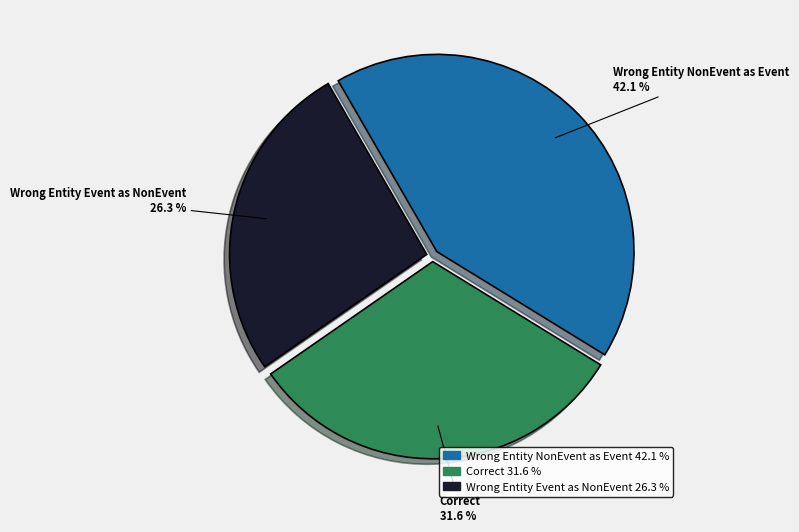

Does any single category account for the majority?

No